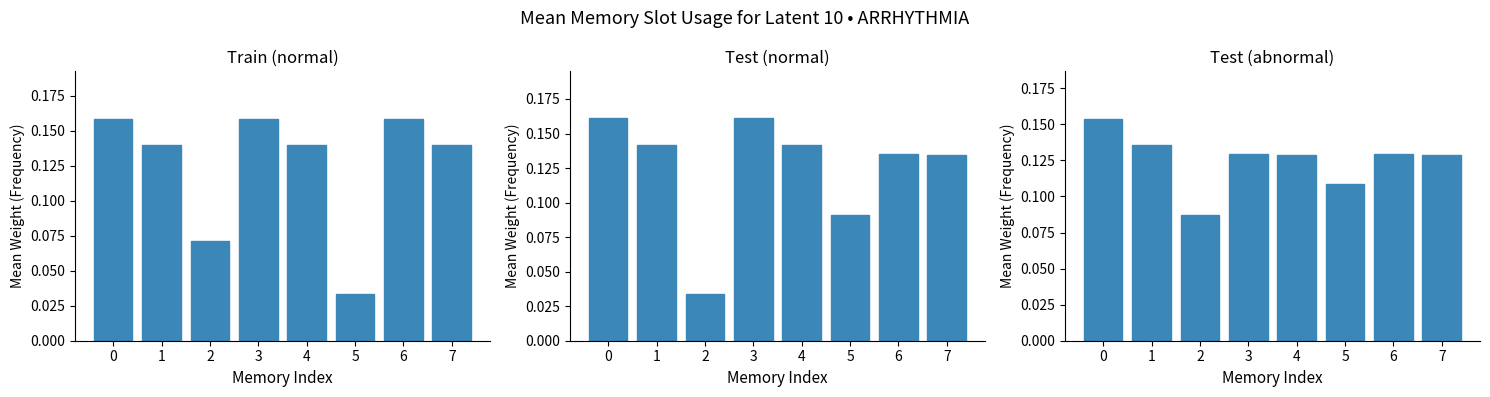

Rank the categories by value from lowest to highest.

2, 5, 4, 7, 3, 6, 1, 0